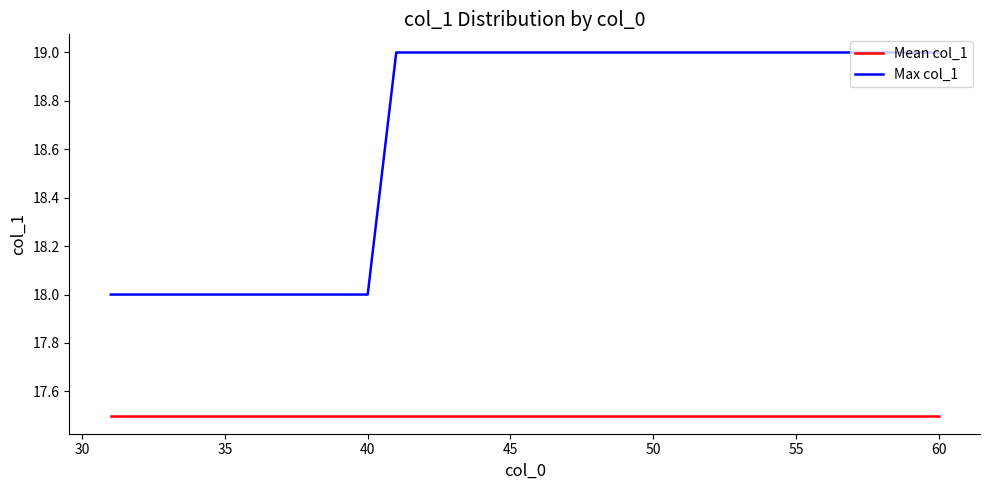

Rank the series by their maximum value, from highest to lowest.

Max col_1, Mean col_1